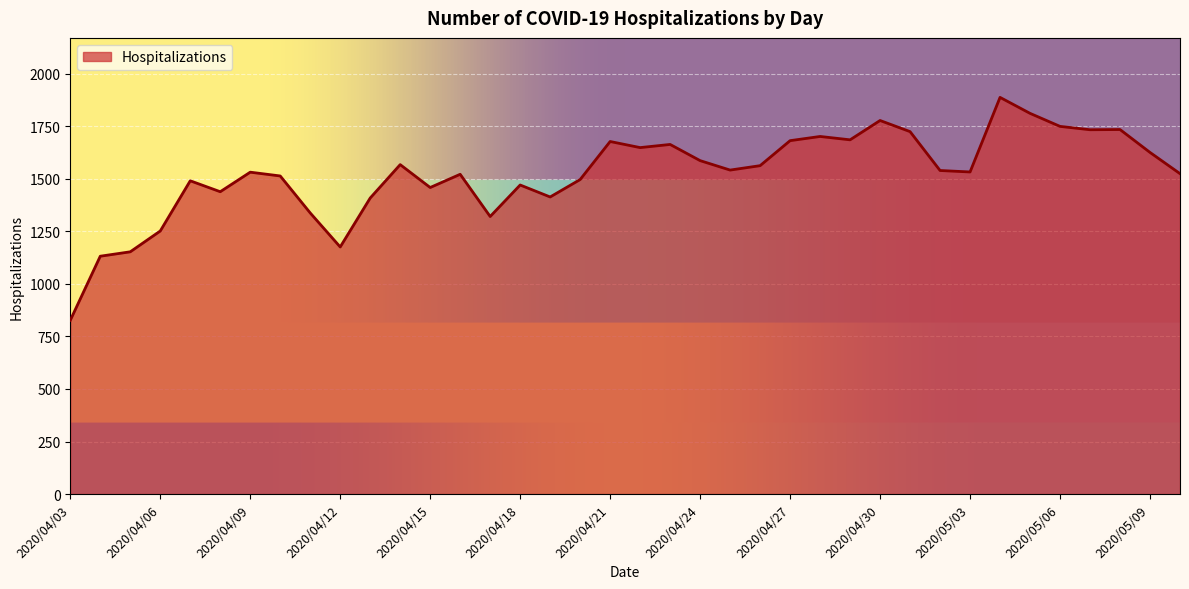

What is the smallest value displayed?

827